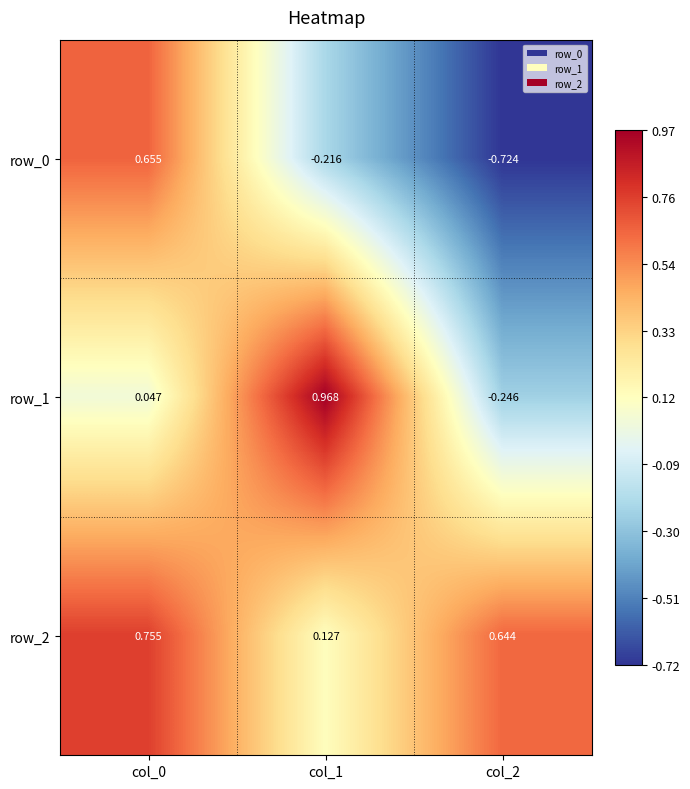

What is the spread (max minus min) of values at col_1?

1.2